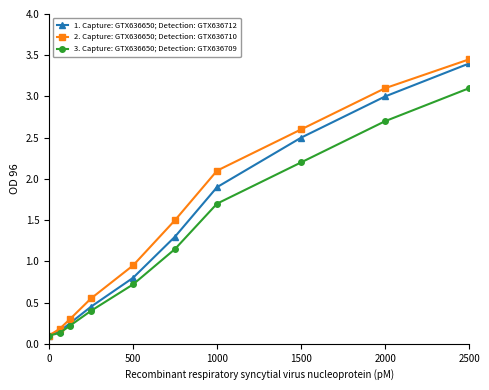

What is the value of the 1. Capture: GTX636650; Detection: GTX636712 point at the 7th from the left?

1.9